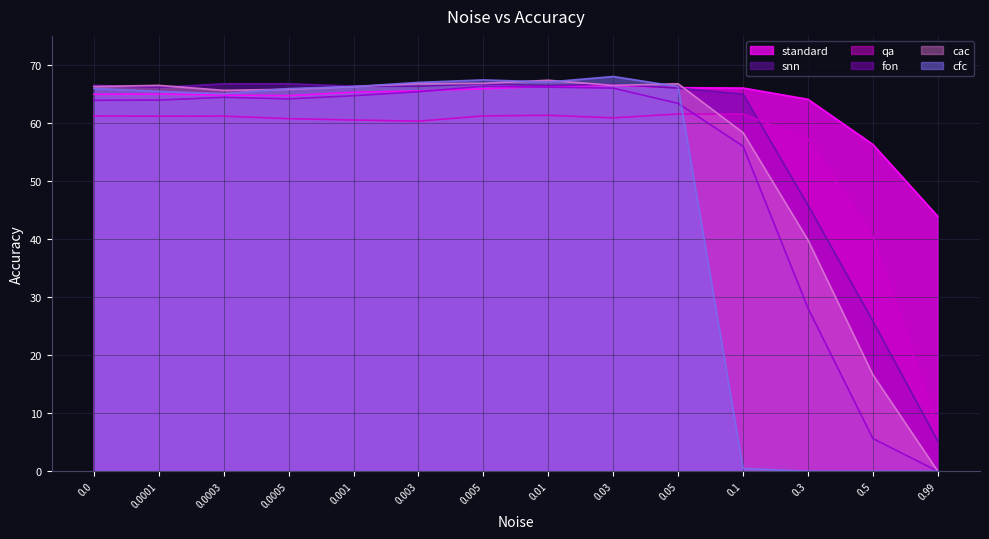

Does the chart have visible grid lines?

Yes